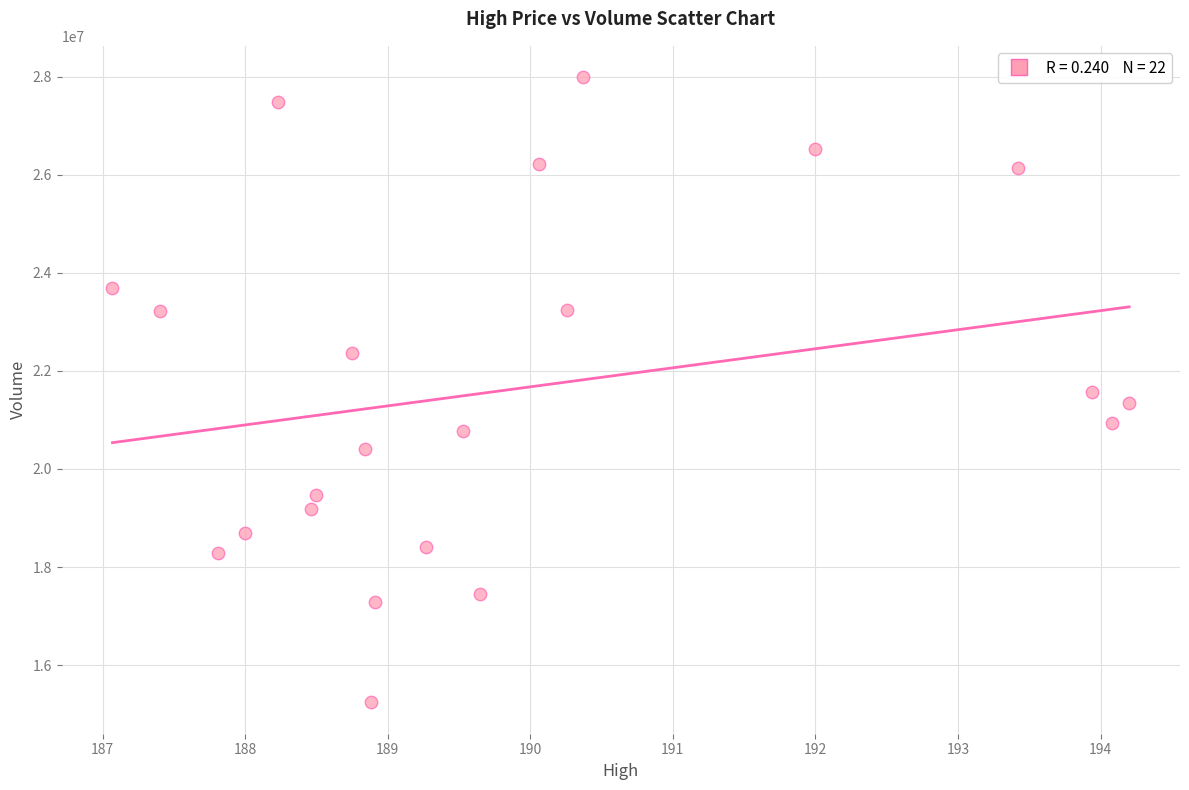

What is the range of Y values (max minus min)?

12748600